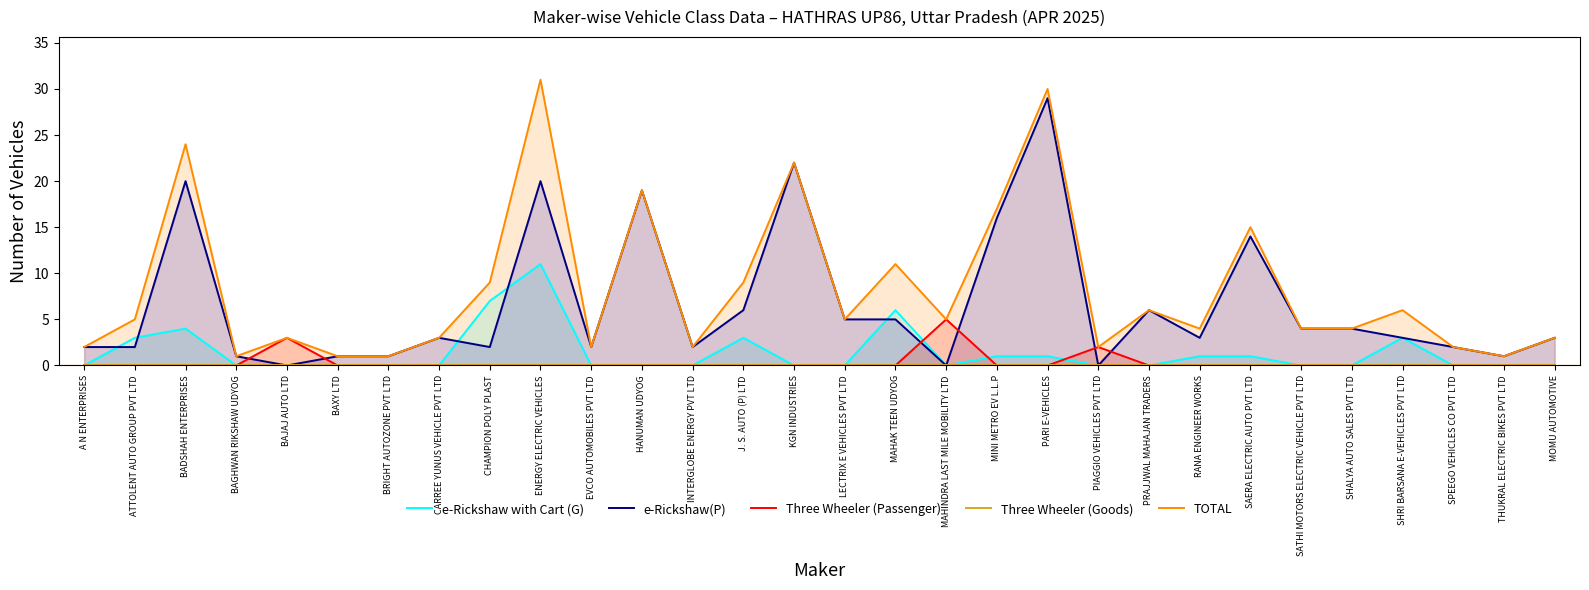

True or false: e-Rickshaw with Cart (G) and TOTAL intersect in this chart.

False